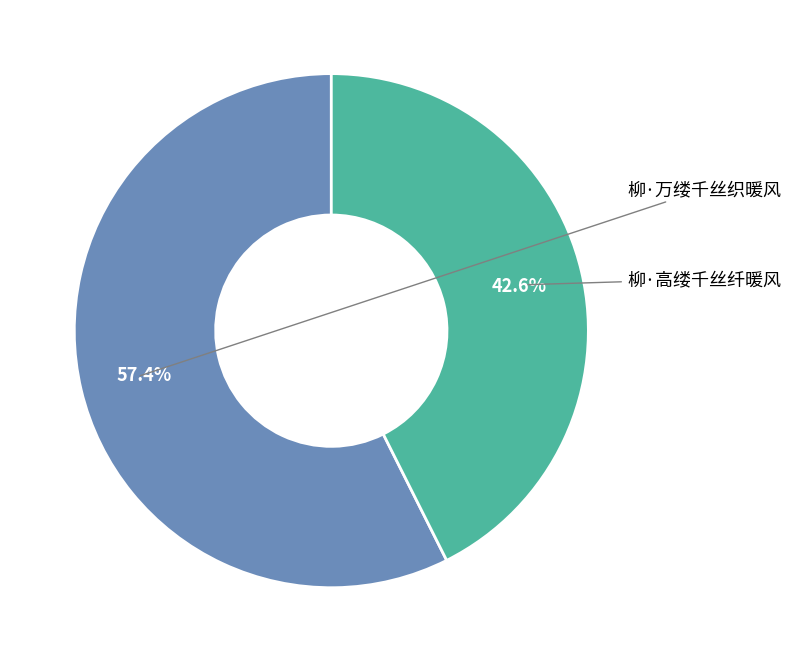

Approximately how many times larger is the value at 柳·万缕千丝织暖风 compared to 柳·高缕千丝纤暖风?

1.3